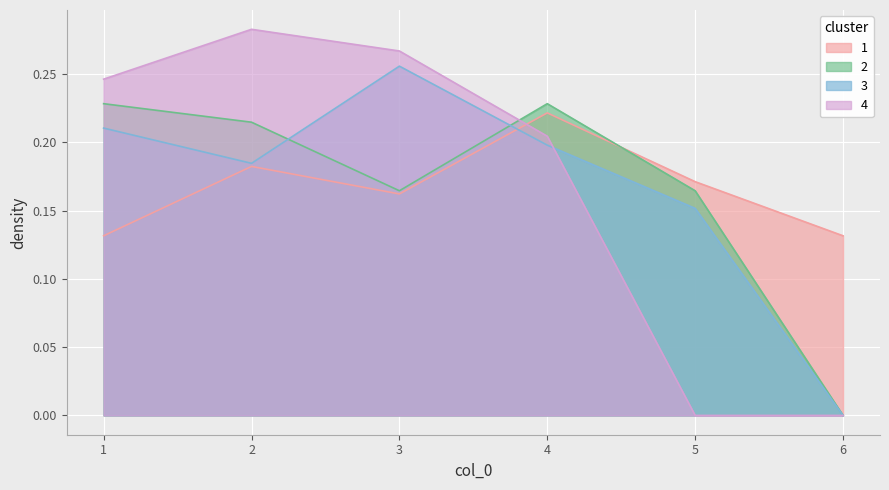

What is the maximum value shown in the chart?

0.3